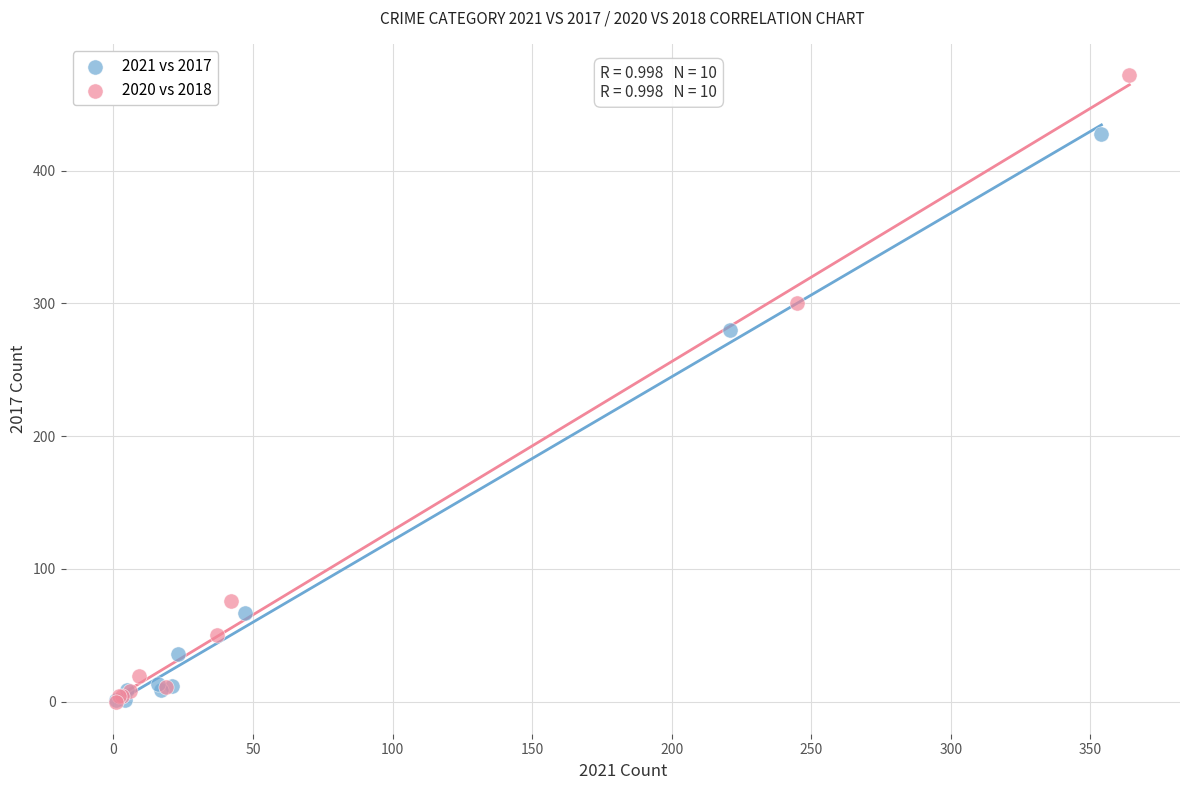

Which series contains the highest Y value?

2020 vs 2018